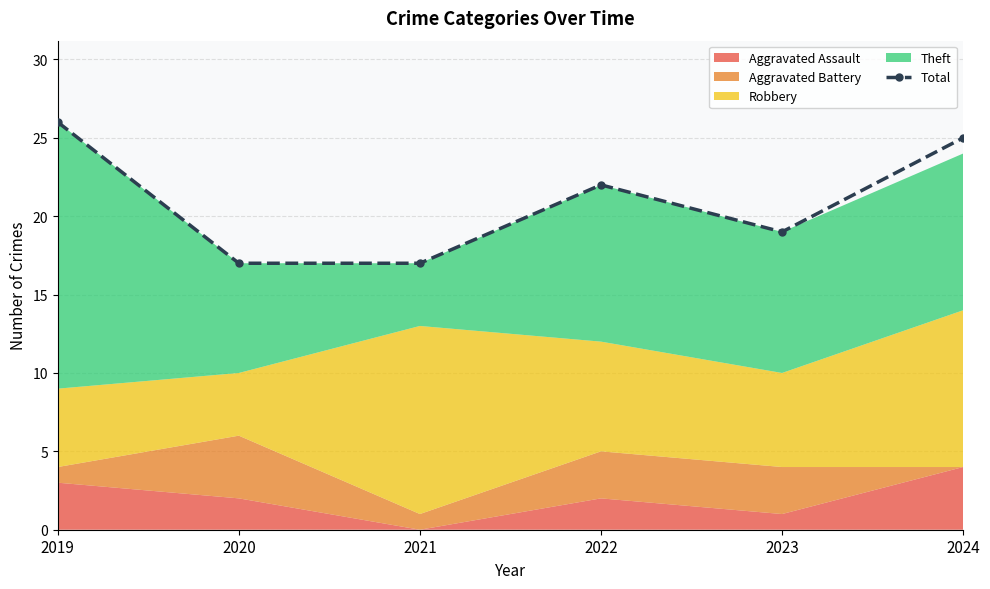

List the labels in order of value, largest first.

2019, 2024, 2022, 2023, 2020, 2021